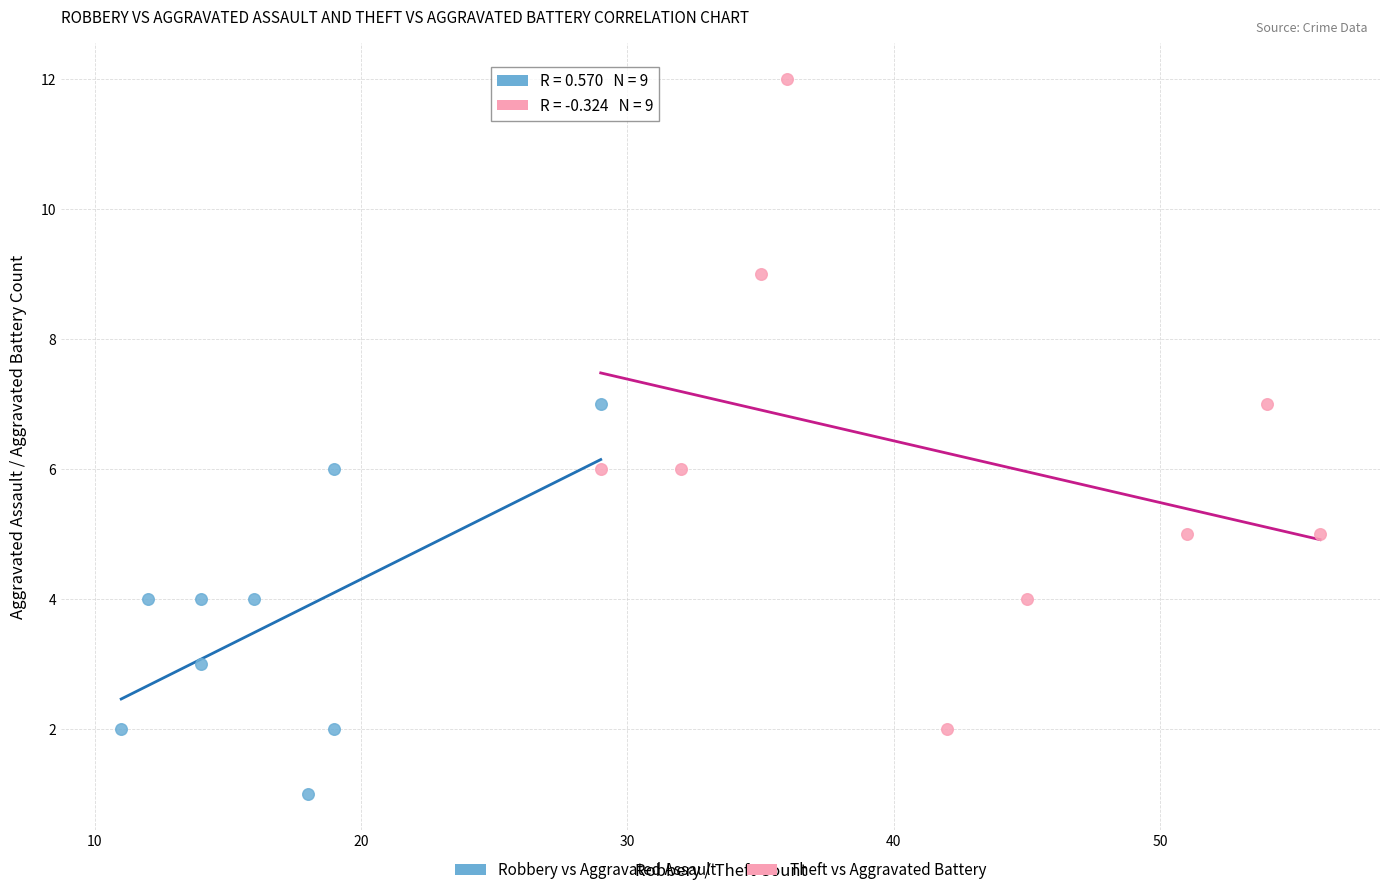

Which series reaches the minimum Y coordinate?

Robbery vs Aggravated Assault